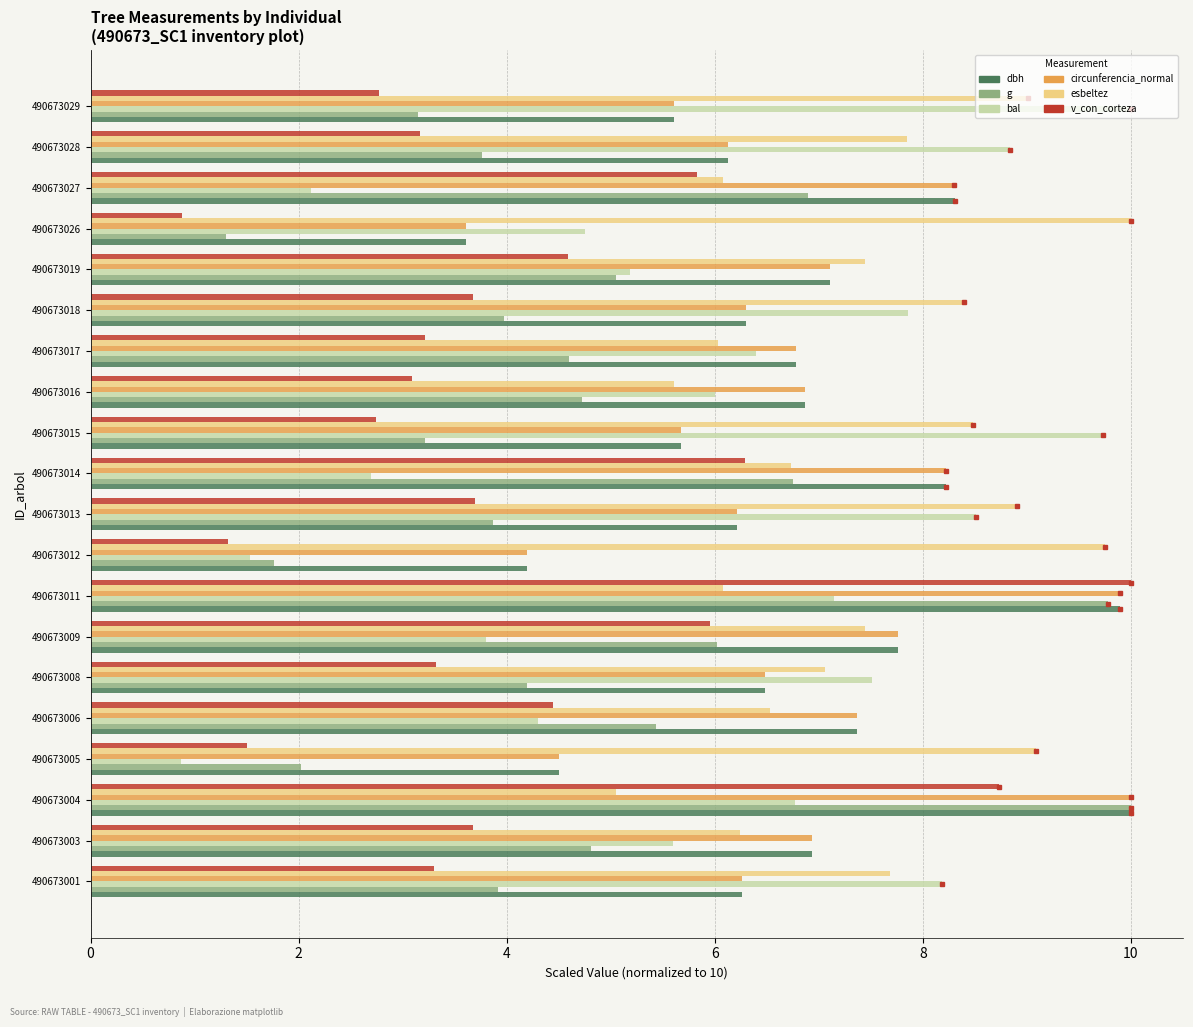

What is the sum of all dbh values?

134.2